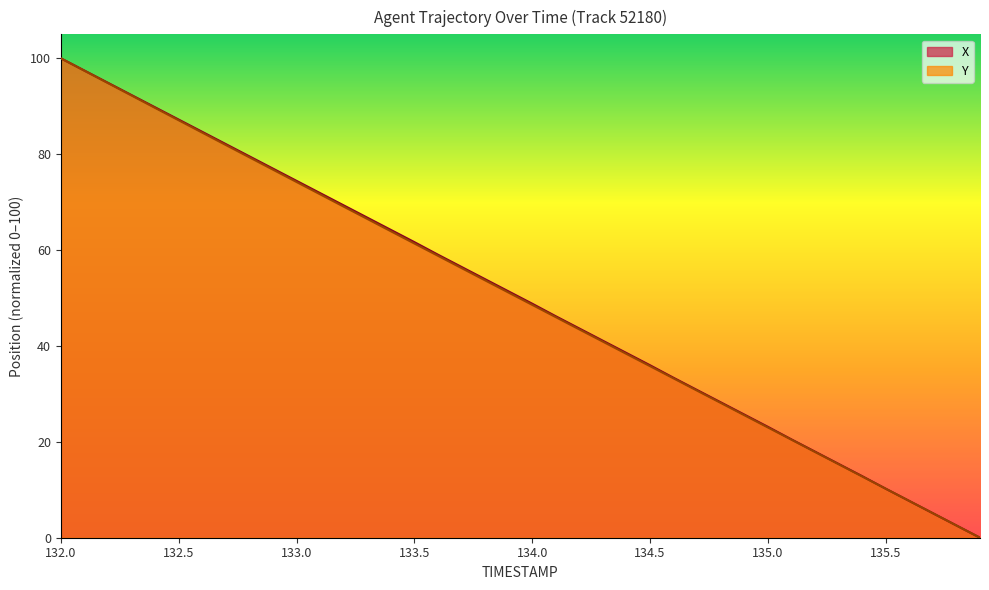

How many lines are shown in the chart?

2